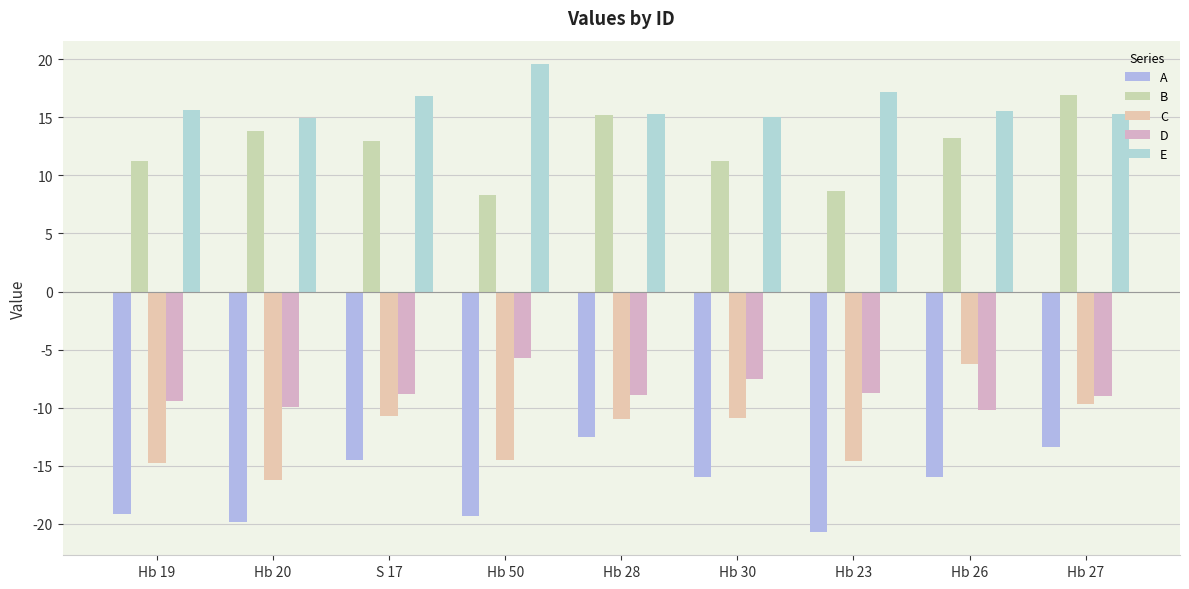

How many values in the A series exceed -15?

3